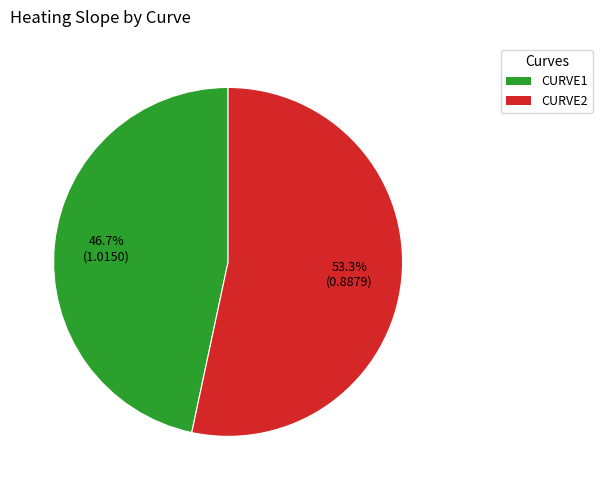

Which category has the biggest portion of the pie?

CURVE2